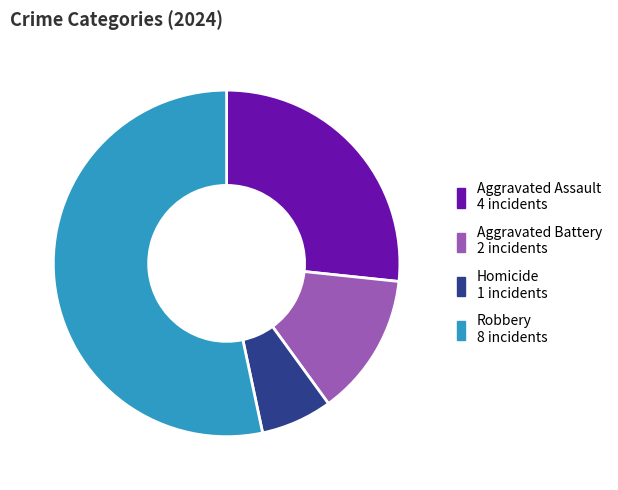

Do Robbery and Aggravated Battery together represent more than half of the pie?

Yes